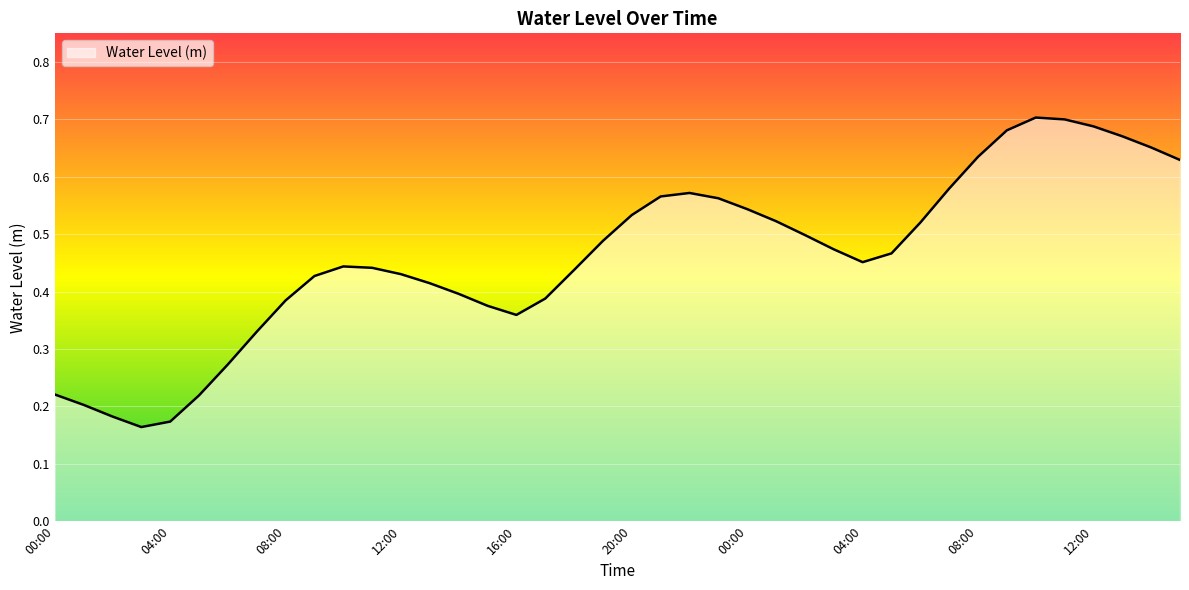

How many interior local peaks (higher than both neighbors) does the data have?

3